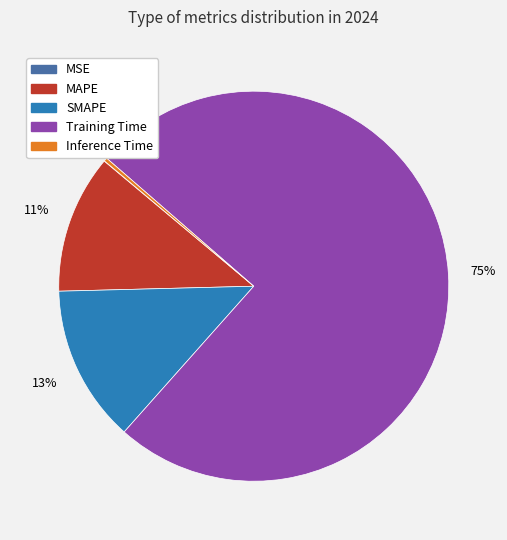

Is there a majority slice in this chart?

Yes